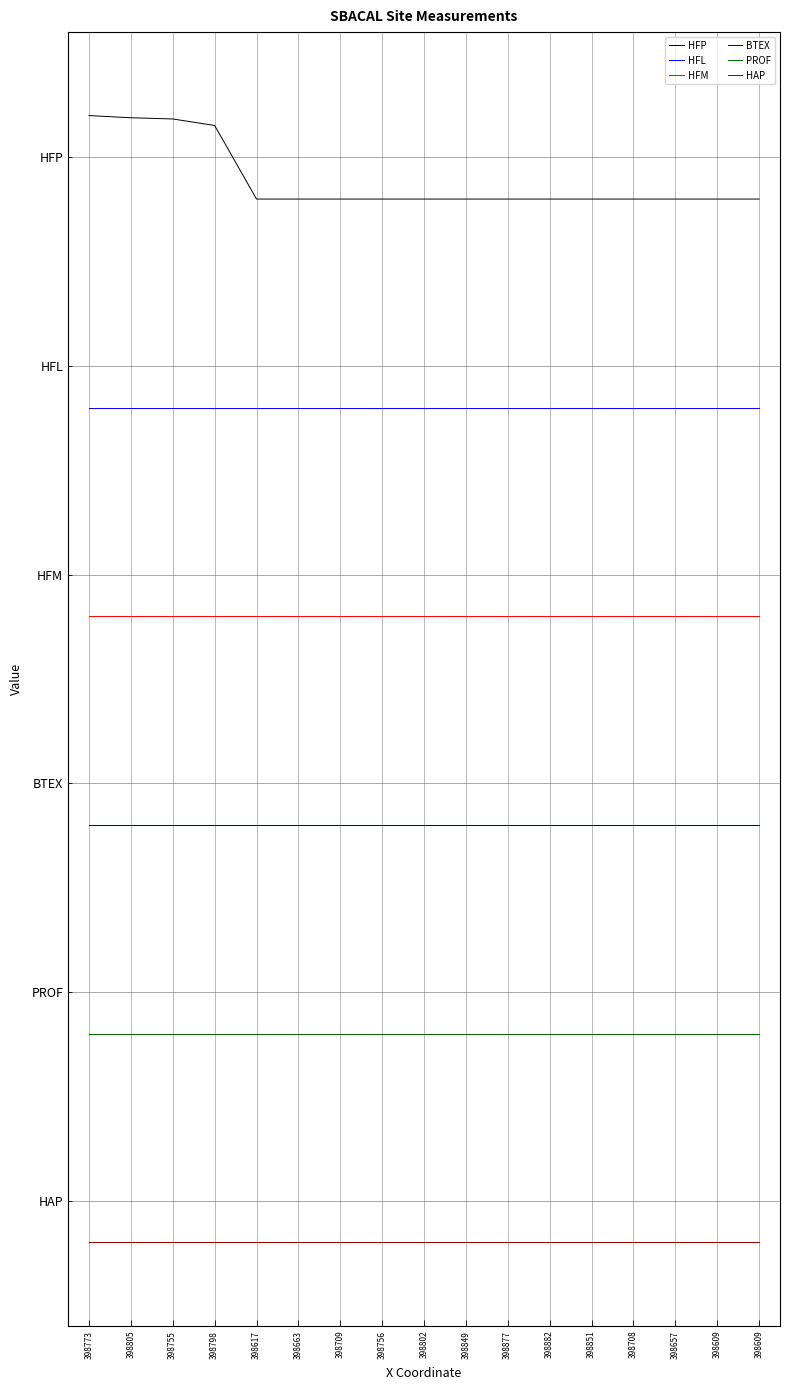

Which category has the highest value in the BTEX series?

398773